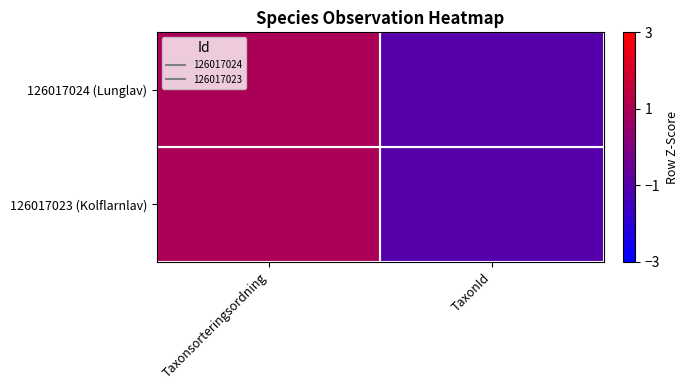

At TaxonId, list the series in order from smallest to largest.

126017024 (Lunglav), 126017023 (Kolflarnlav)